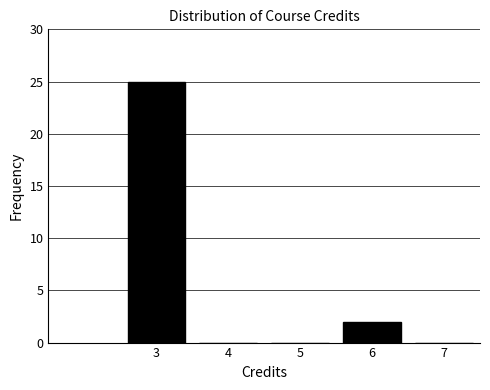

Reading right to left, transcribe all the data shown in this chart.

7=0	6=2	5=0	4=0	3=25